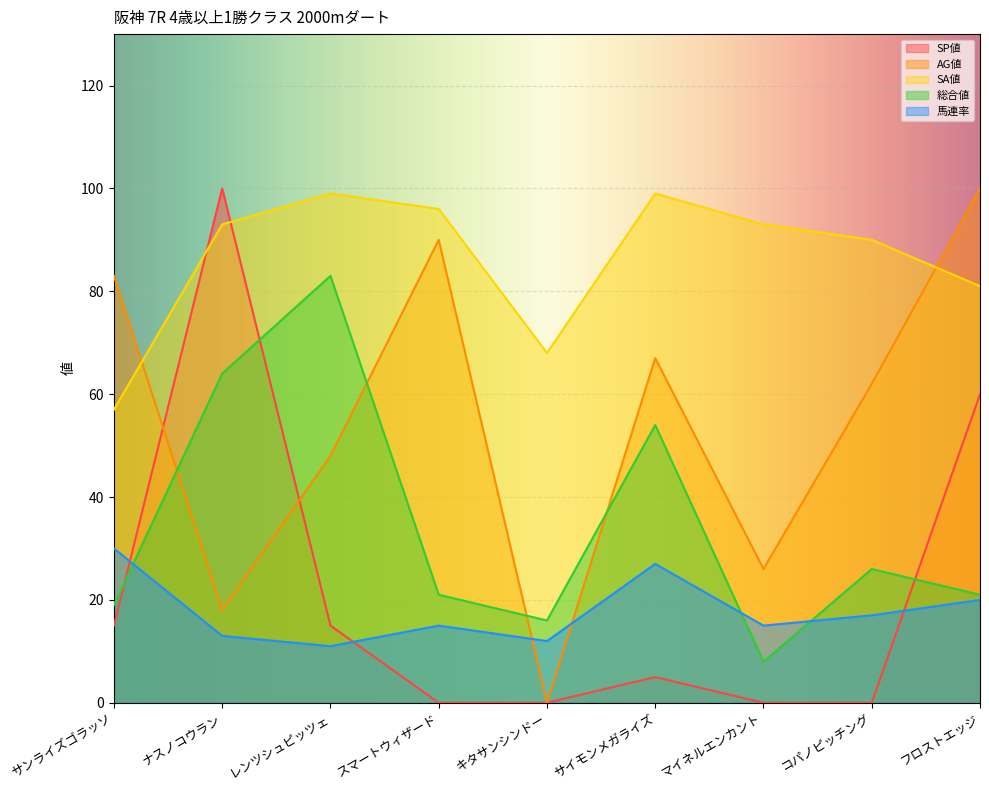

How many lines are shown in the chart?

5